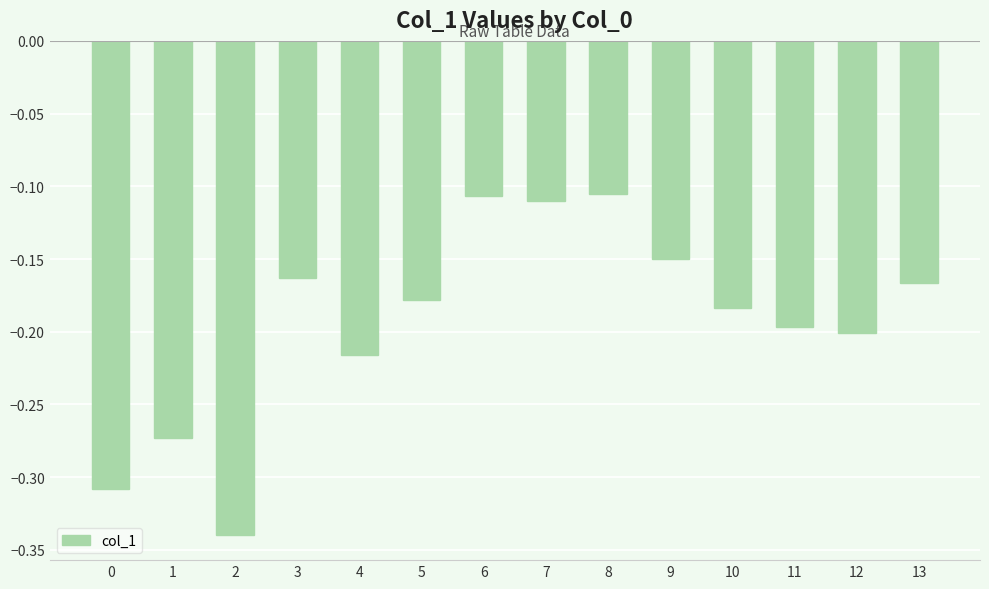

Which has a higher value, 11 or 9?

9